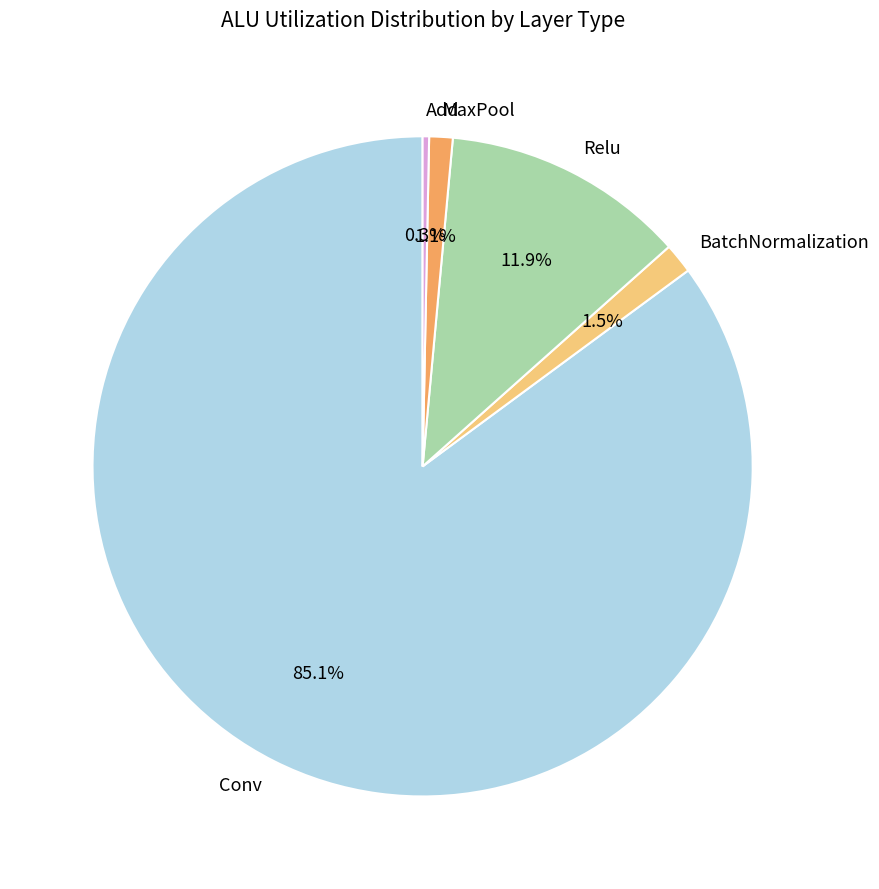

What is the smallest slice in the pie chart?

Add